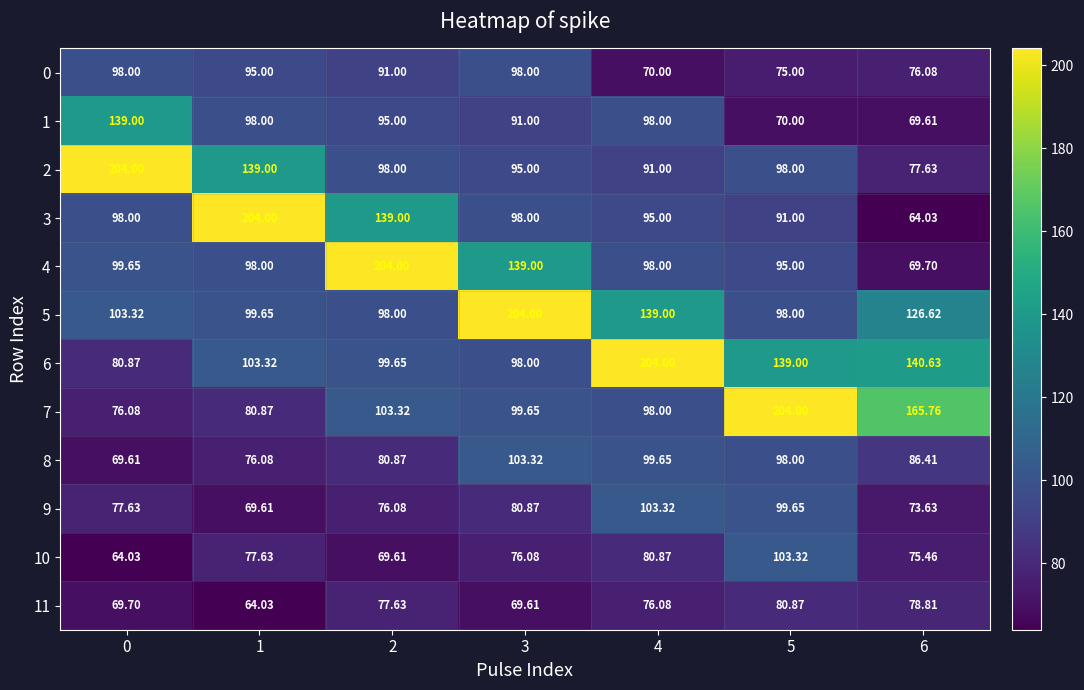

How many distinct data groups are displayed?

12